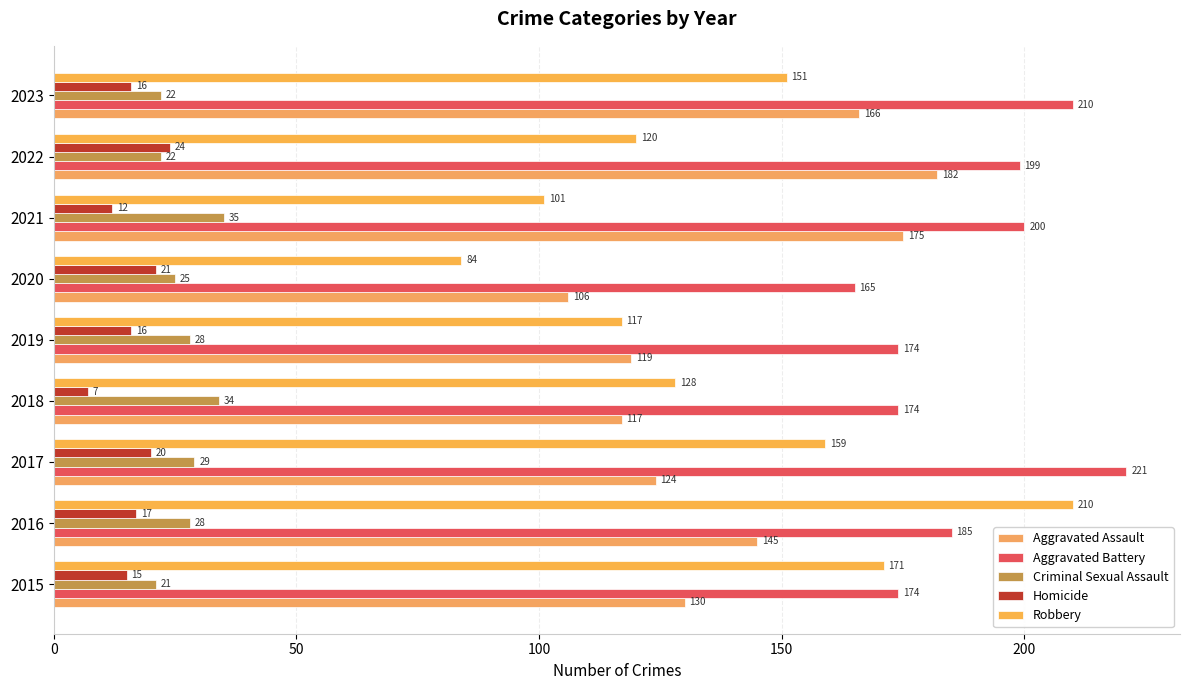

Rank the series by their maximum value, from highest to lowest.

Aggravated Battery, Robbery, Aggravated Assault, Criminal Sexual Assault, Homicide